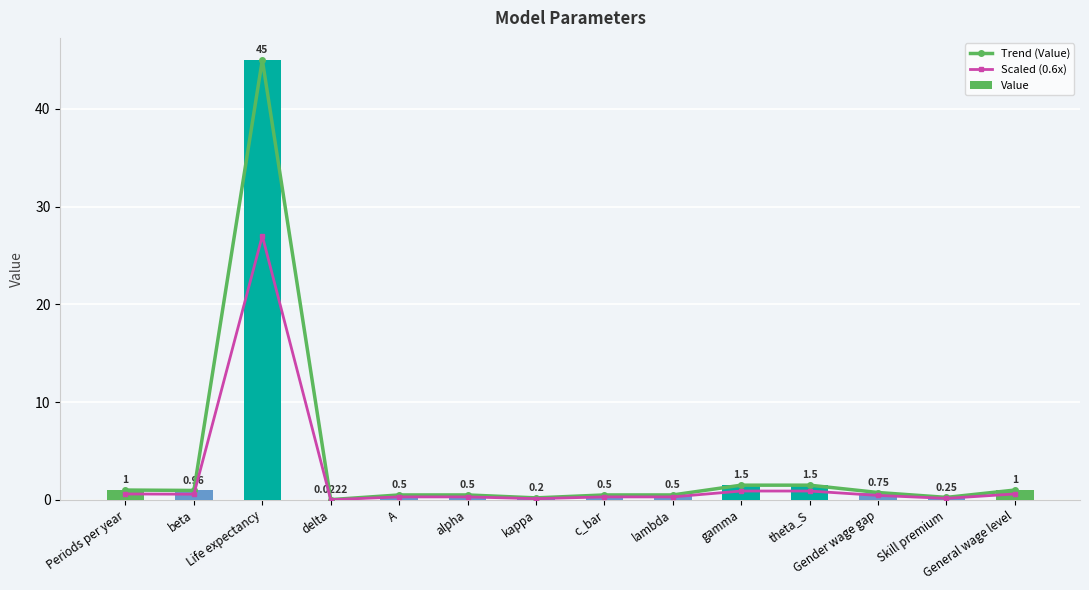

Reading right to left, transcribe all the data shown in this chart.

Trend (Value): 1.0	0.2	0.8	1.5	1.5	0.5	0.5	0.2	0.5	0.5	0.0	45.0	1.0	1.0
Scaled (0.6x): 0.6	0.1	0.4	0.9	0.9	0.3	0.3	0.1	0.3	0.3	0.0	27.0	0.6	0.6
Value: 1.0	0.2	0.8	1.5	1.5	0.5	0.5	0.2	0.5	0.5	0.0	45.0	1.0	1.0